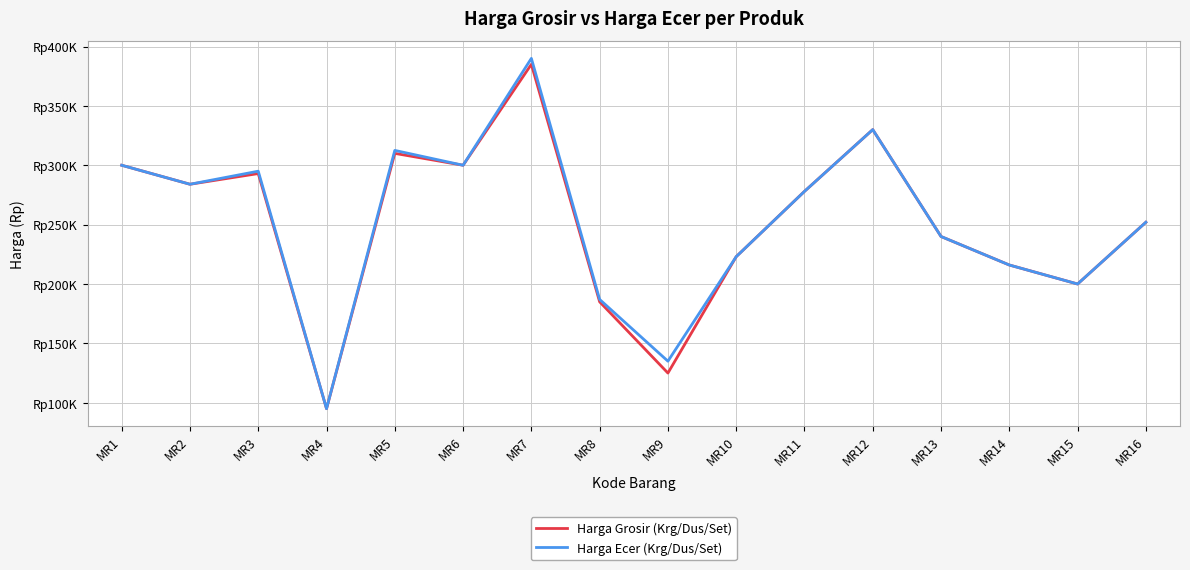

True or false: Harga Grosir (Krg/Dus/Set) and Harga Ecer (Krg/Dus/Set) intersect in this chart.

False